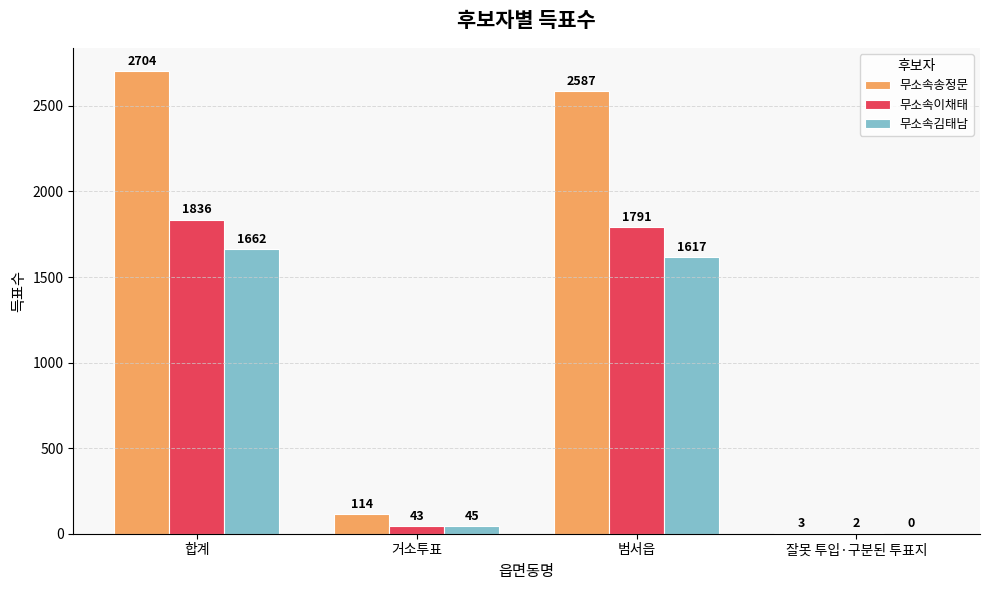

What are all the series names shown in the legend?

무소속송정문, 무소속이채태, 무소속김태남